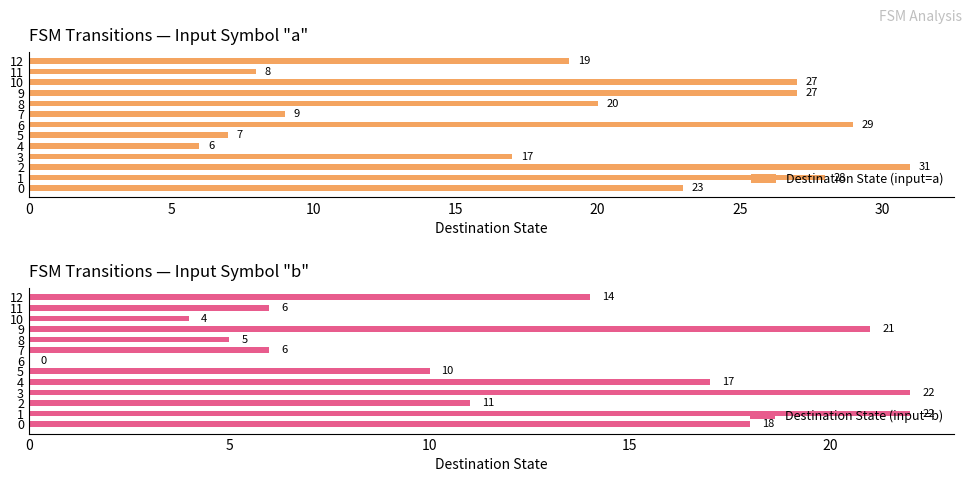

At which label is Destination State (input=a) closest to 18?

3